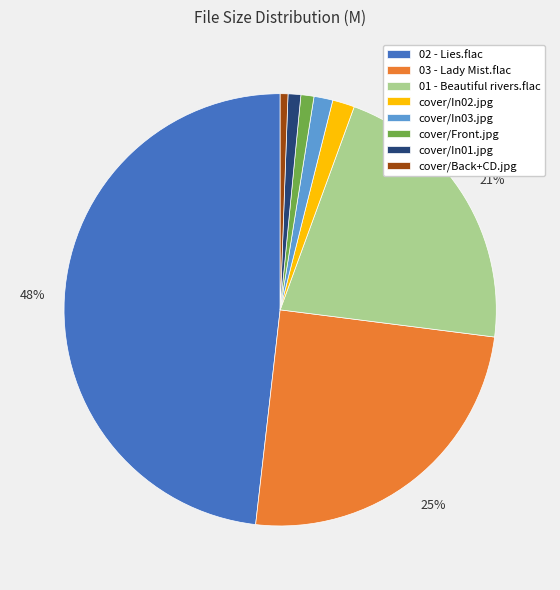

To the nearest percent, what portion does cover/In02.jpg represent?

2%